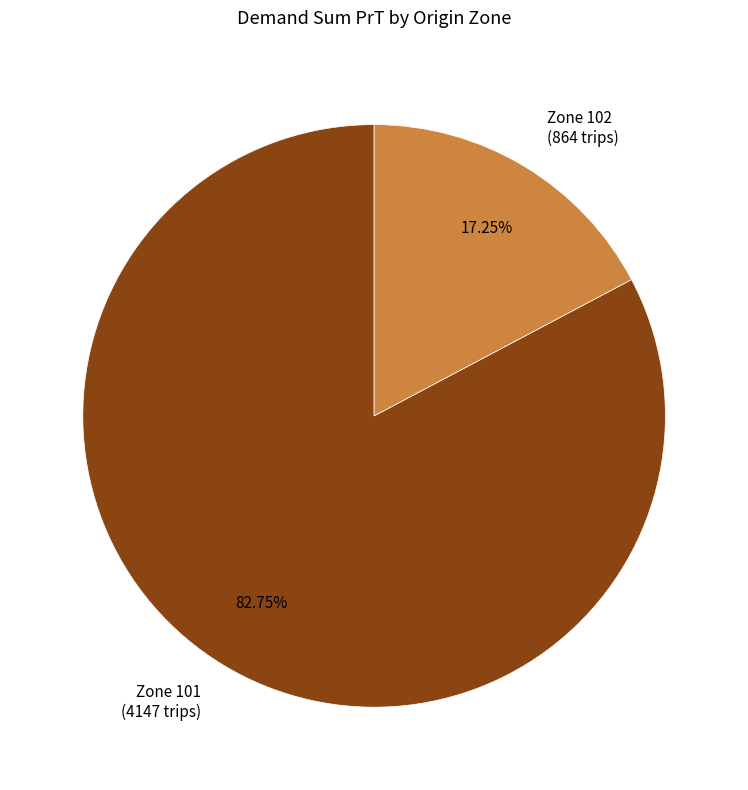

Which has a higher value, Zone 101 (4147 trips) or Zone 102 (864 trips)?

Zone 101 (4147 trips)